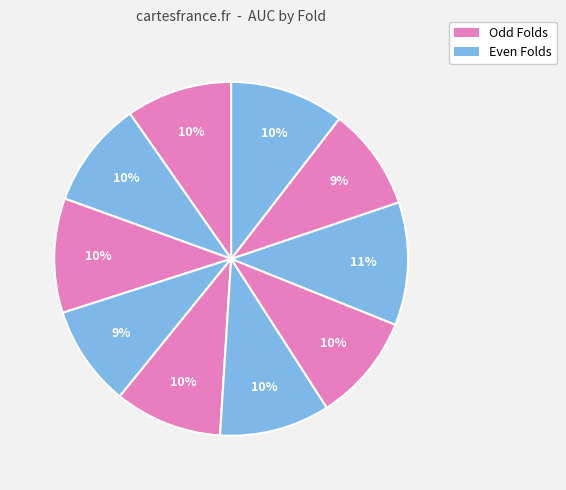

How many segments does this pie chart have?

10